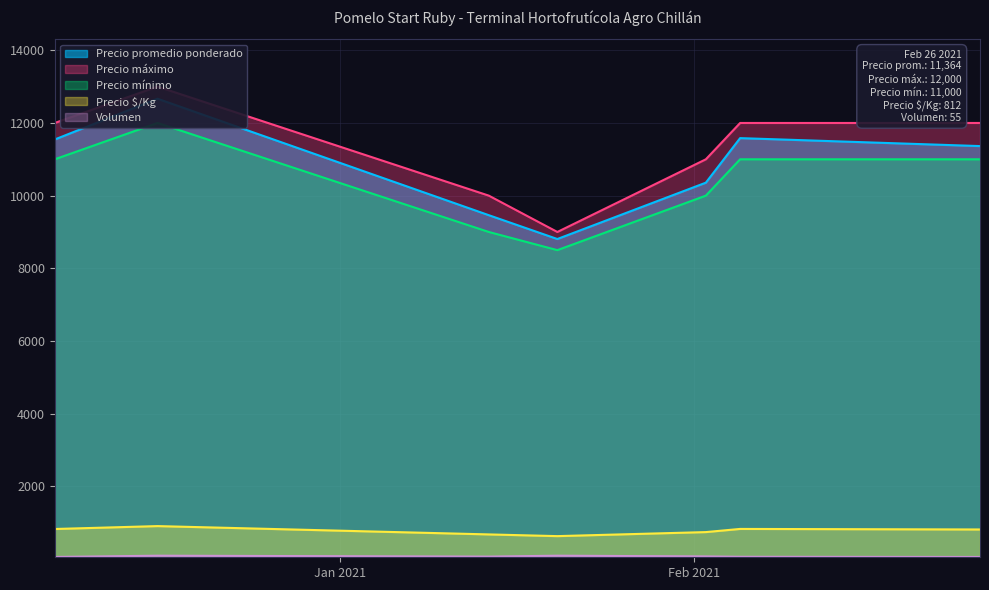

What is the label of the 2nd point from the left?

2020-12-16